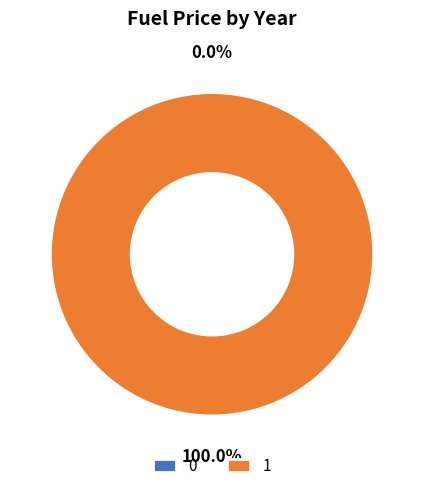

To the nearest percent, what portion does 1 represent?

100%